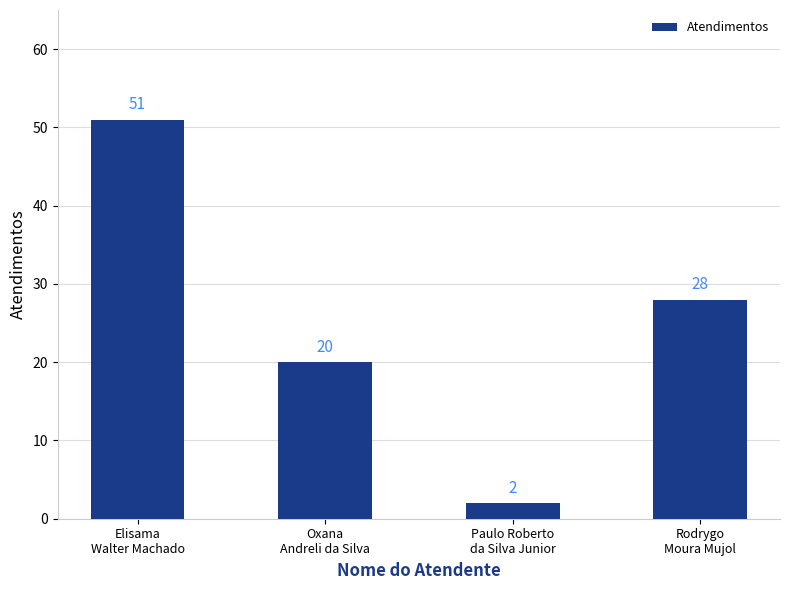

How many values are between 20 and 51?

3